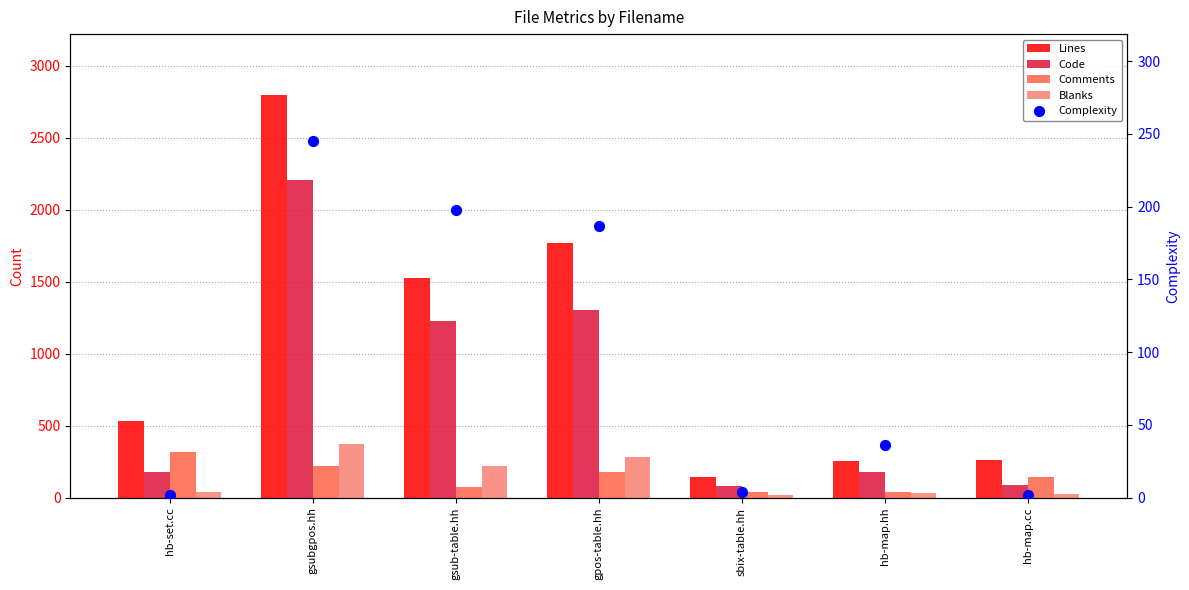

At how many categories does at least one series exceed 158?

6